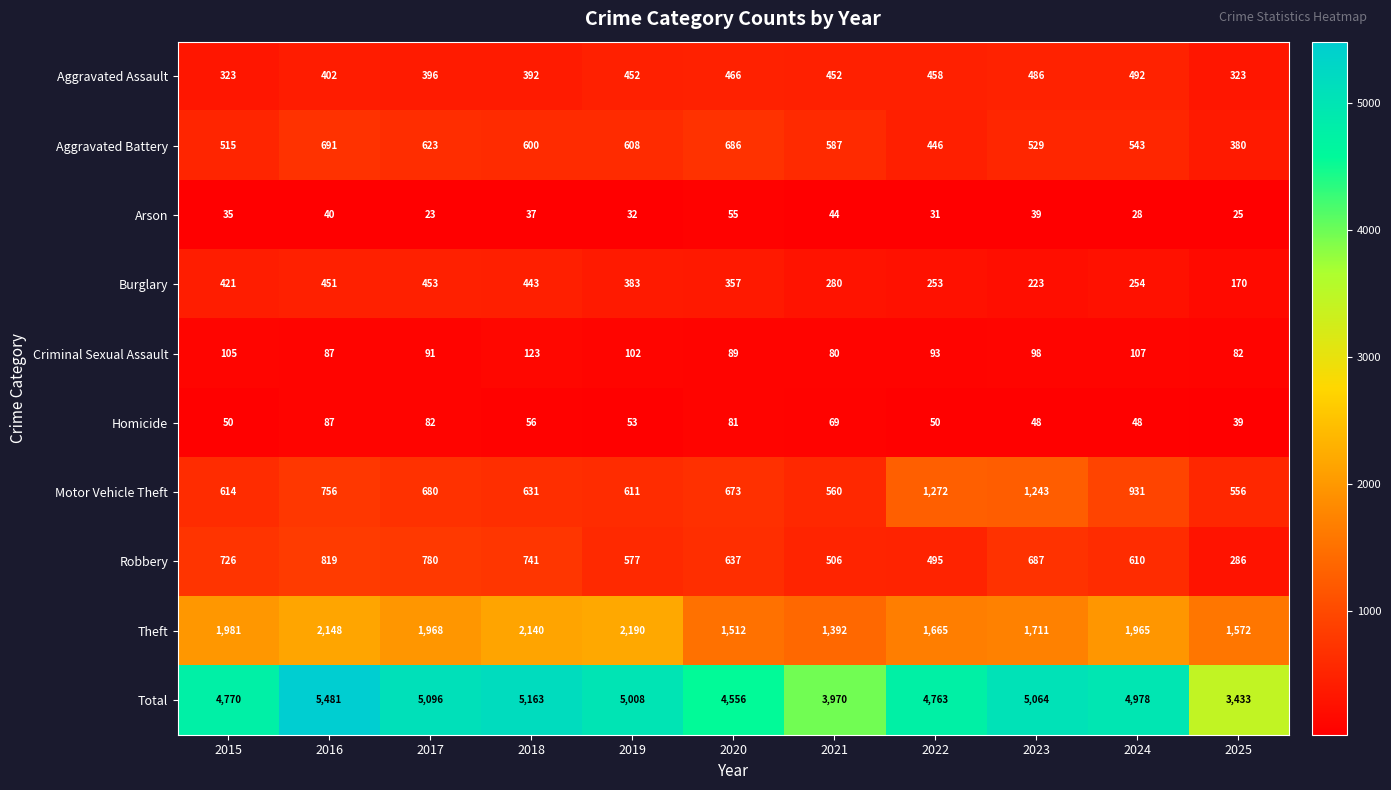

What is the difference between the second highest and minimum values in the Burglary series?

281